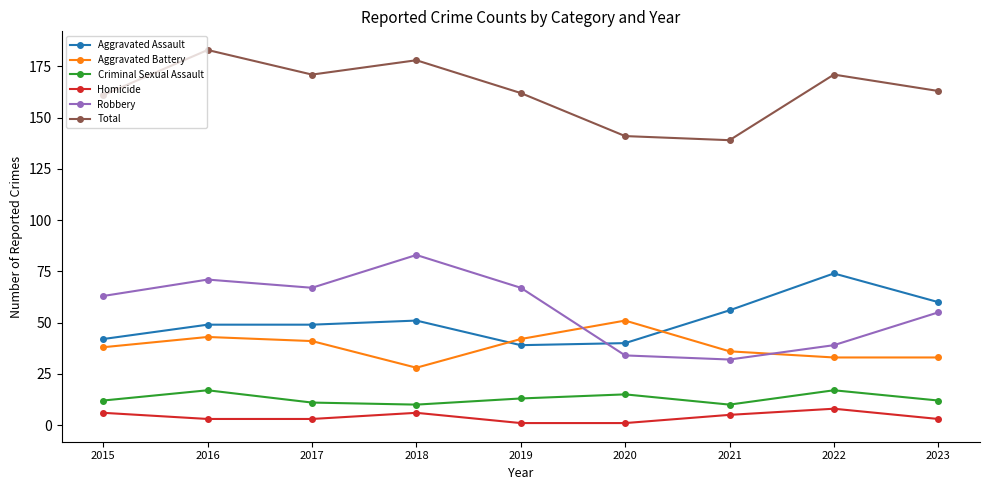

What is the value of the Robbery point at the 7th from the left?

32